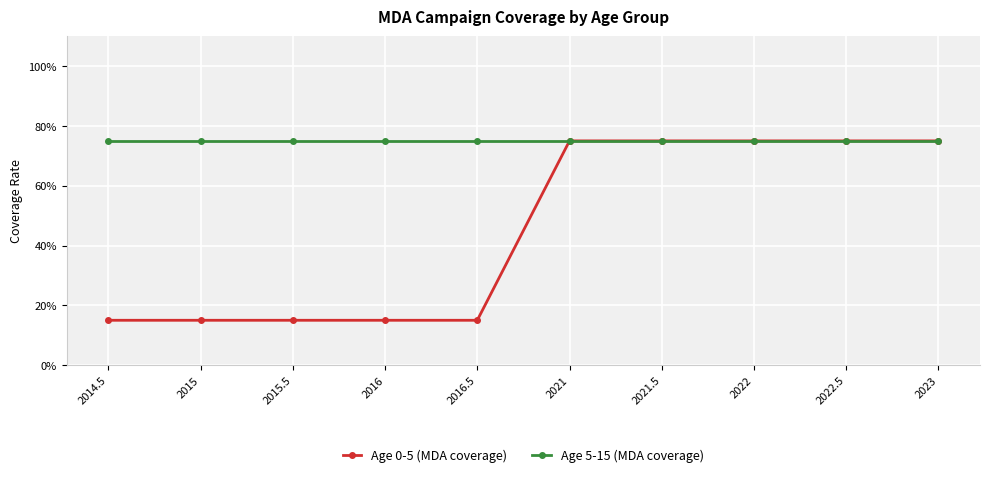

What is the maximum value shown in the chart?

75